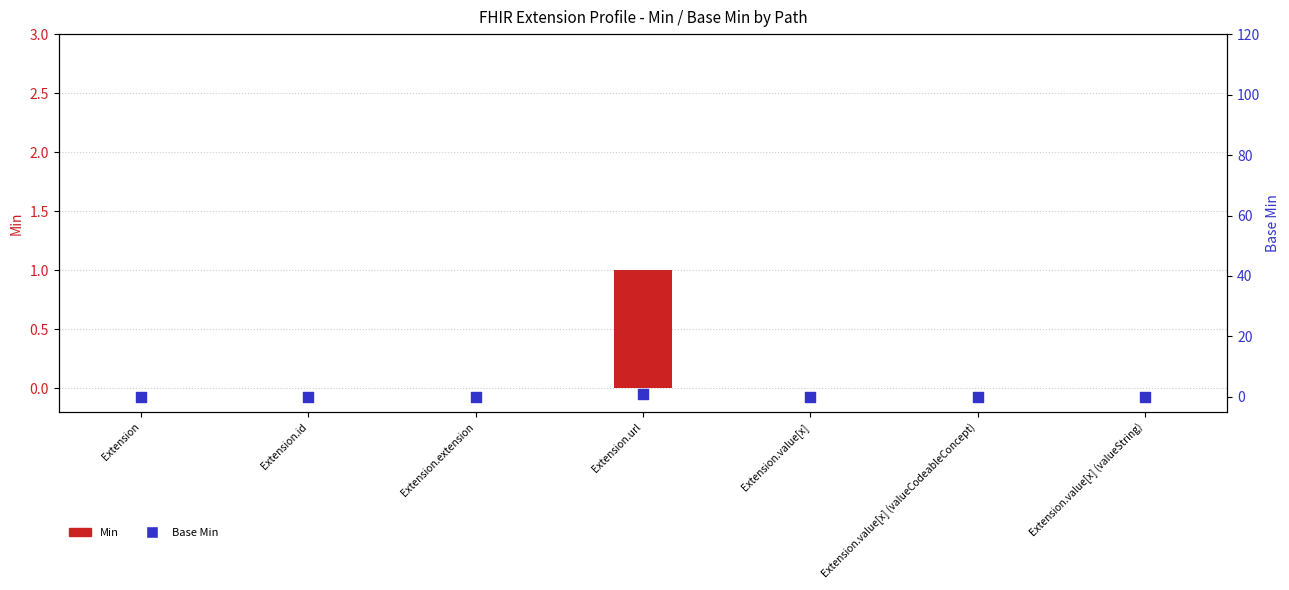

Which series has the largest Y range (max minus min)?

Min